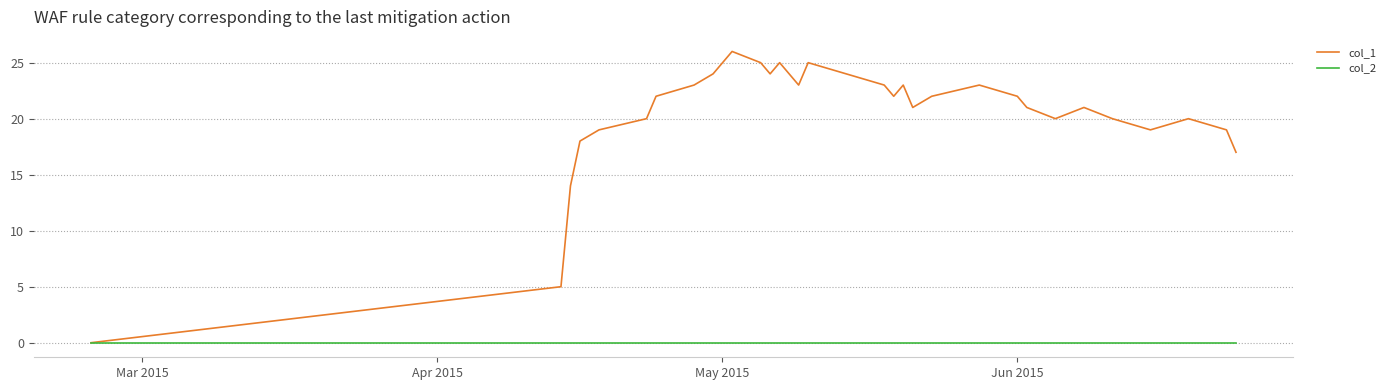

Rank the series by their maximum value, from highest to lowest.

col_1, col_2